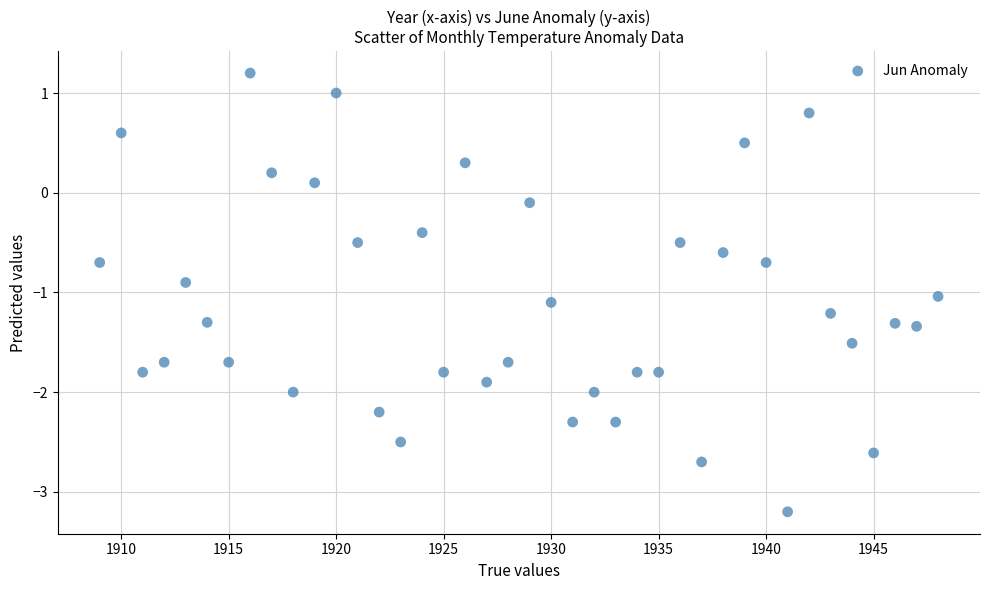

What is the range of Y values (max minus min)?

4.4